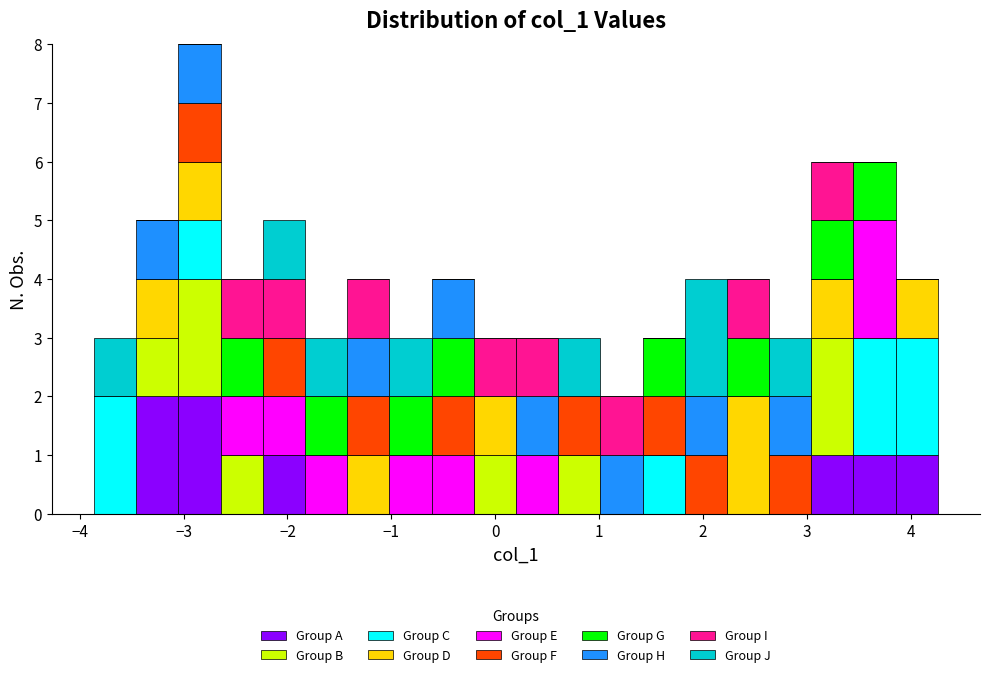

What is the total height of the stacked bar covering -1.8 to -1.4 on the x-axis? Neither the bar edges nor the heights are printed on the chart, so give them approximately, as read against the axes.

3